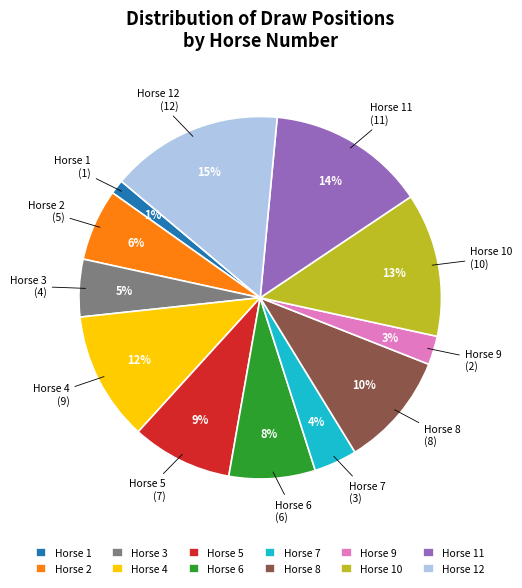

To the nearest percent, what portion does Horse 11 represent?

14%